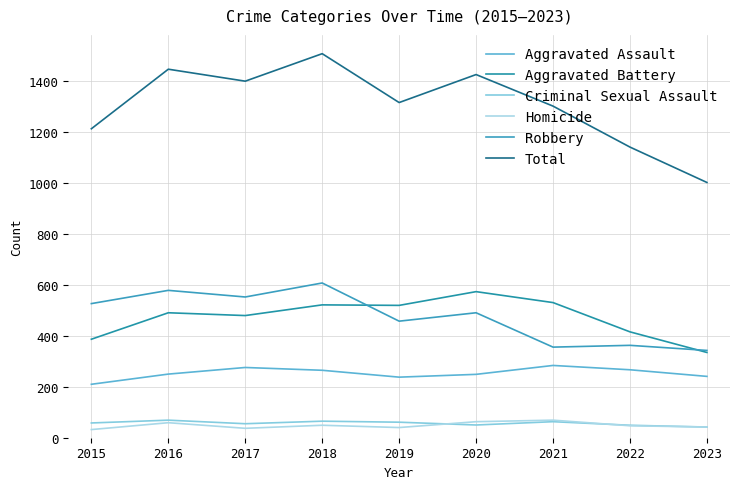

True or false: Robbery and Aggravated Assault cross at least once.

False